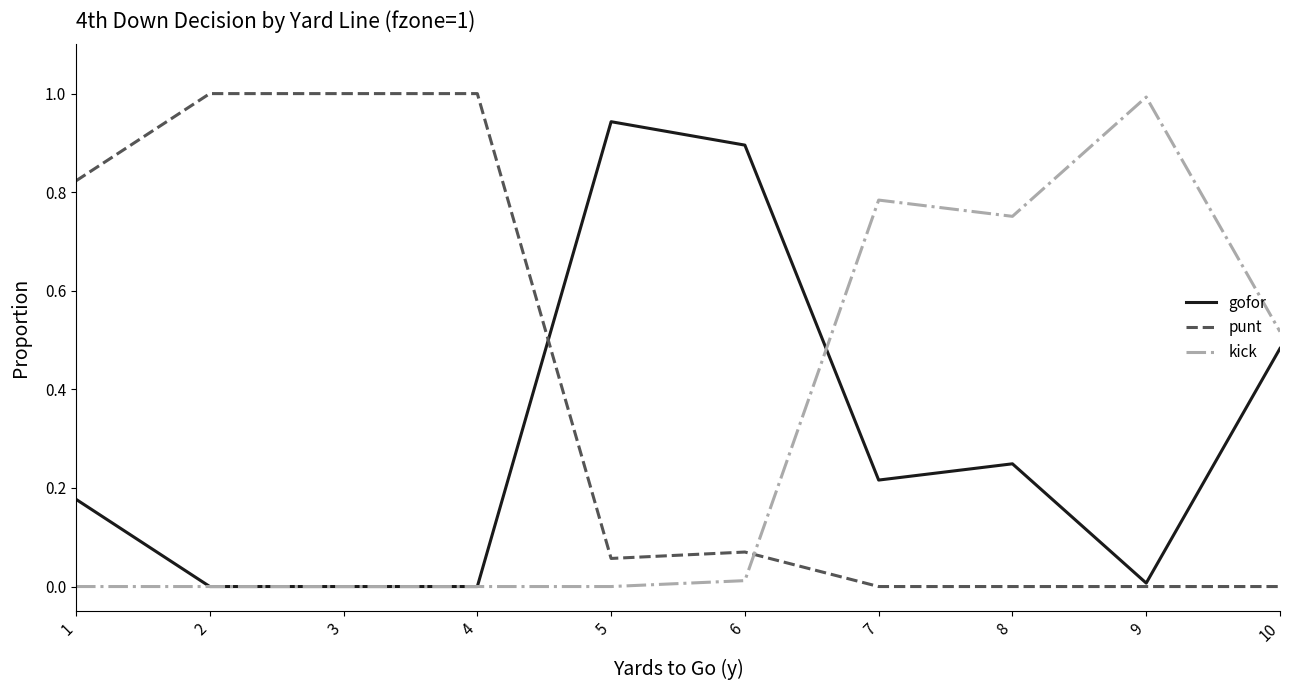

How many lines are shown in the chart?

3